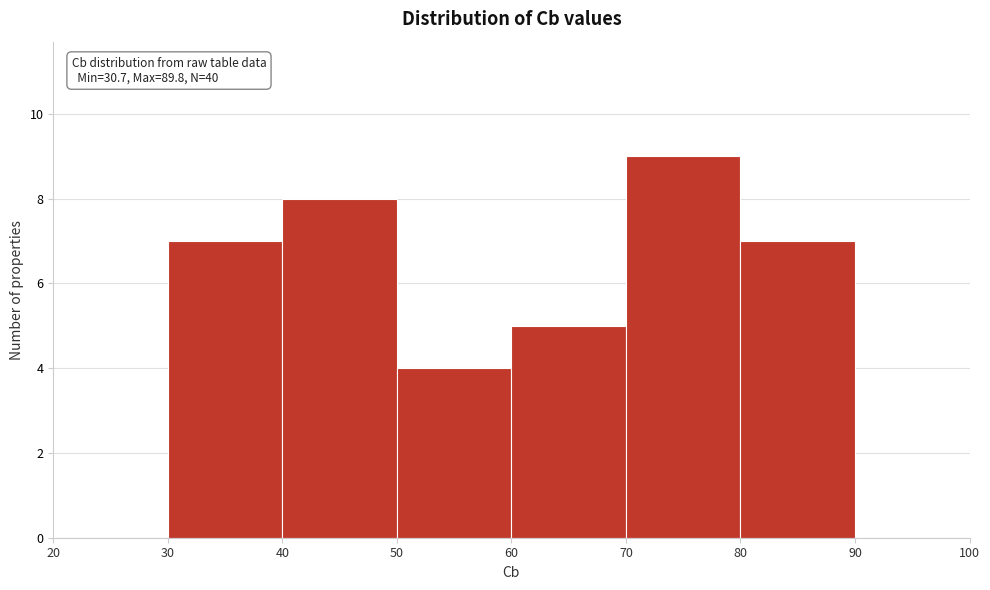

Over which range of the x-axis is the bar tallest?

70 to 80